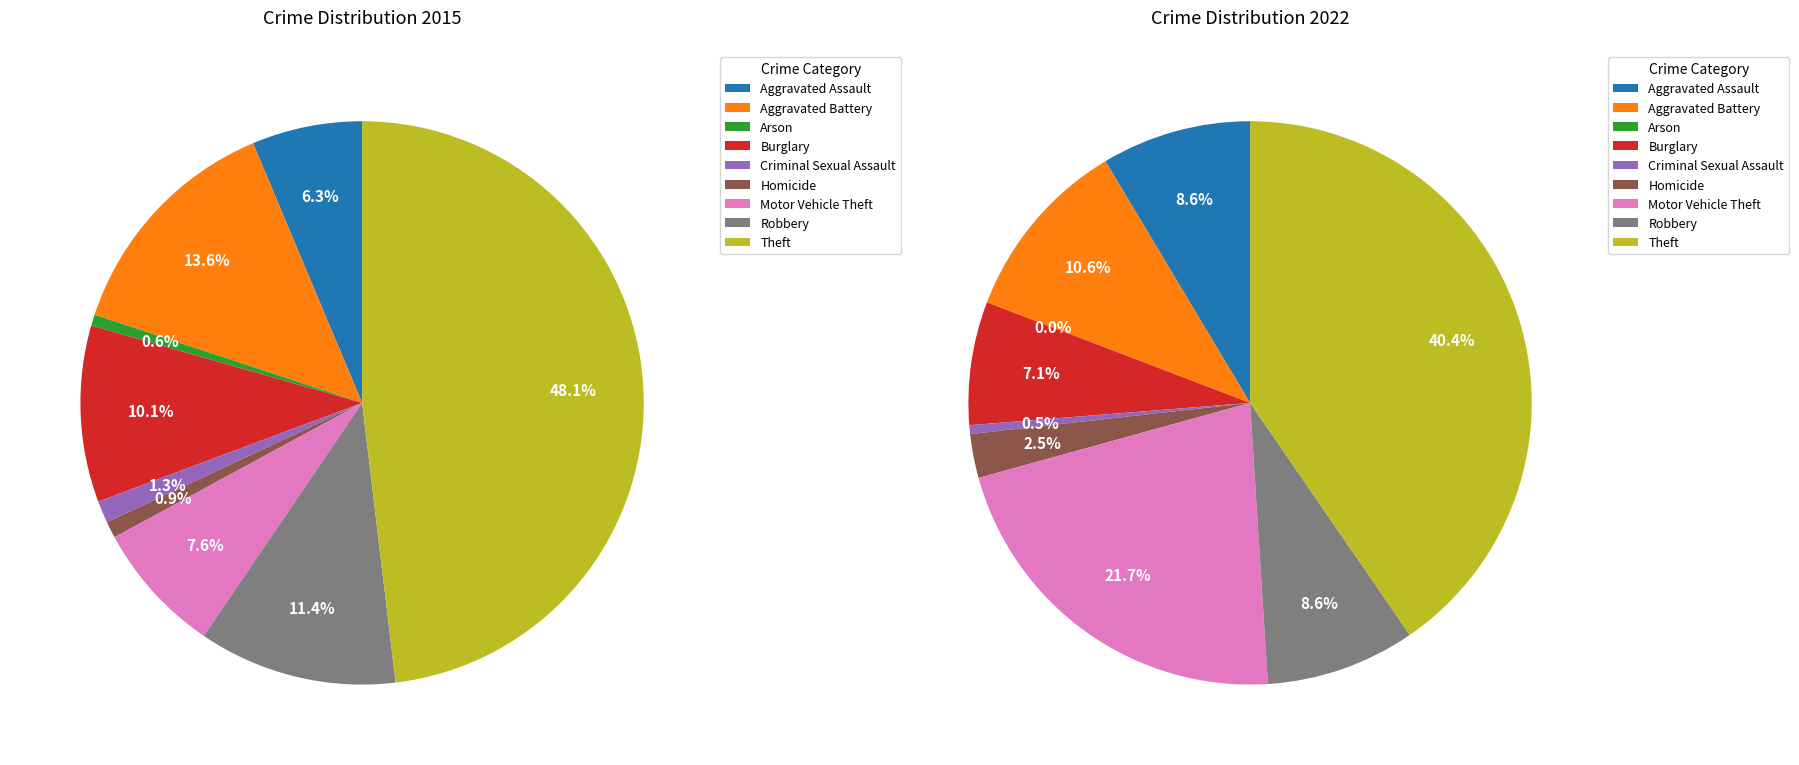

Is values_2015 the majority of the pie?

No